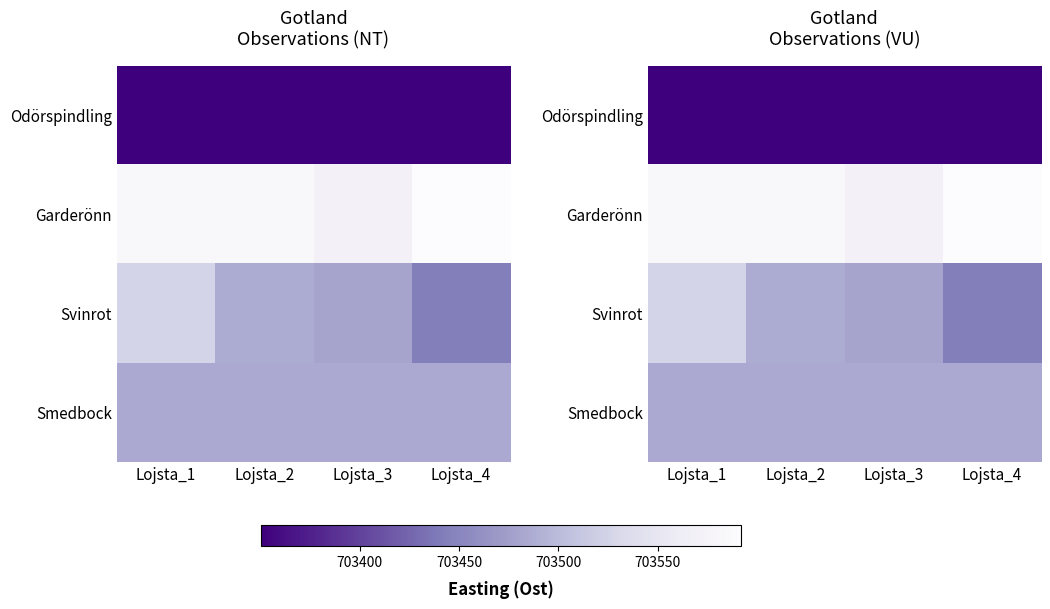

Between Lojsta_2 and Lojsta_1, which is larger?

Lojsta_2